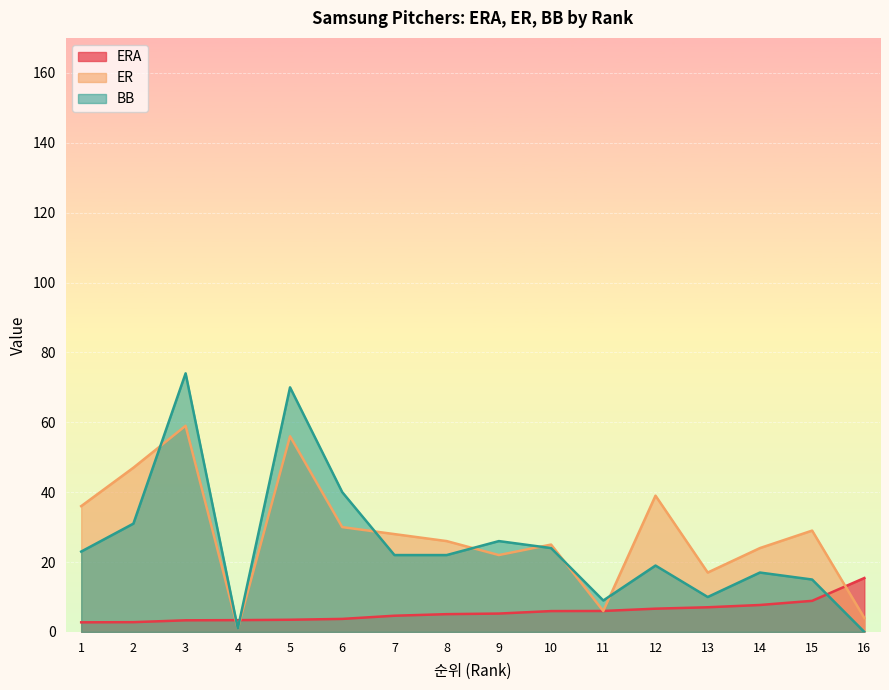

True or false: BB and ERA cross at least once.

True